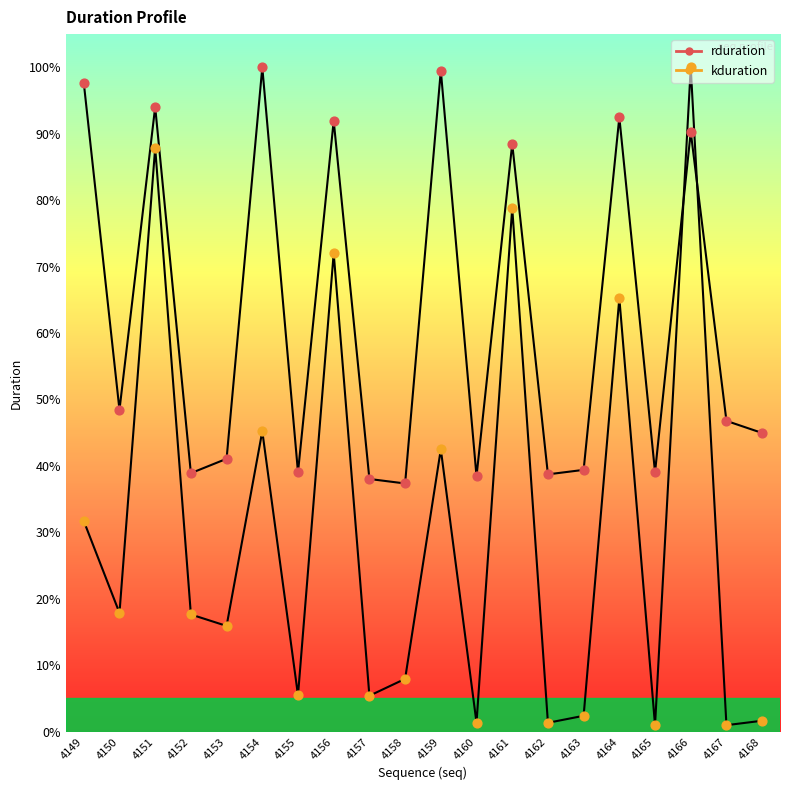

Which series has the largest total across all categories?

rduration